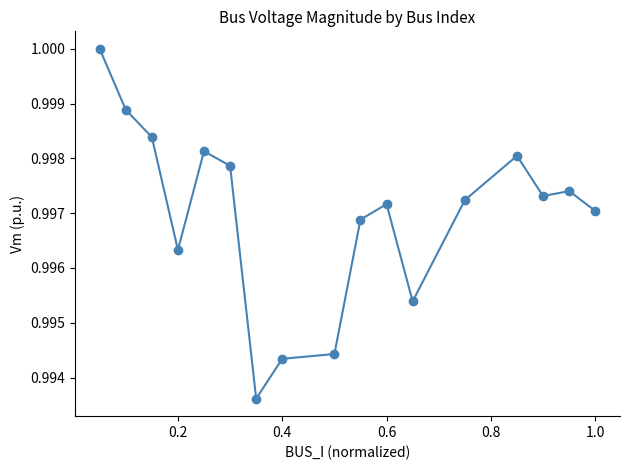

True or false: the data has more than 1 interior local peaks.

True